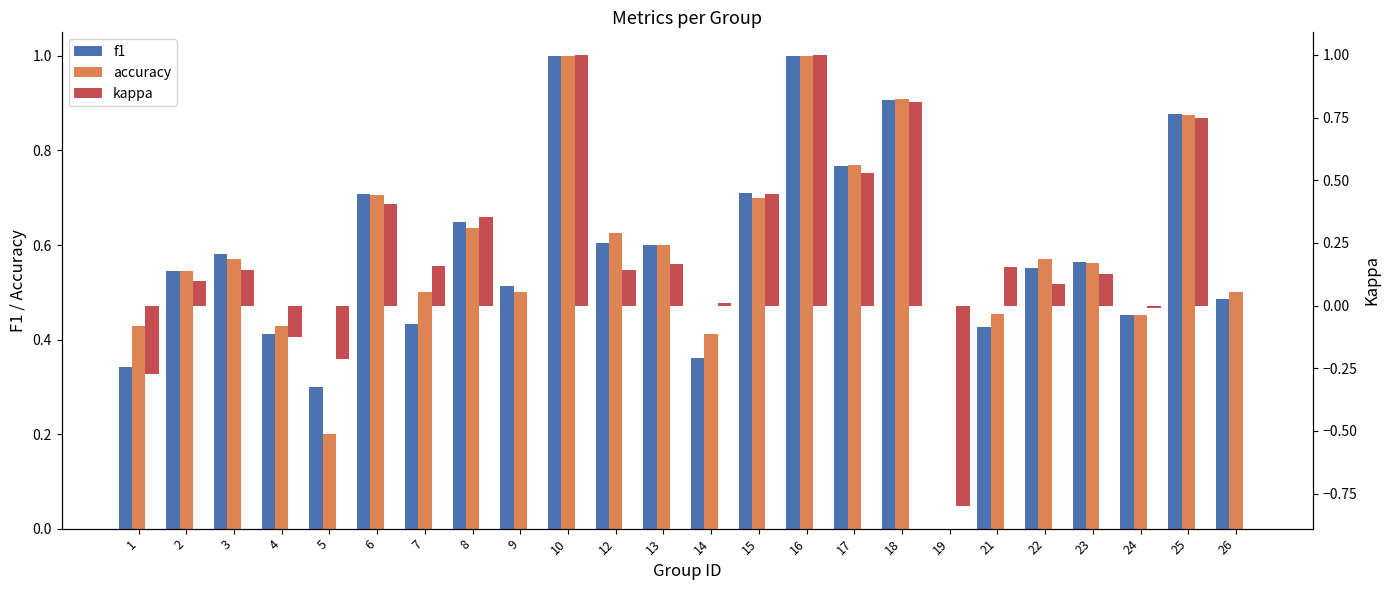

Between 18 and 23, which series saw the biggest shift?

kappa